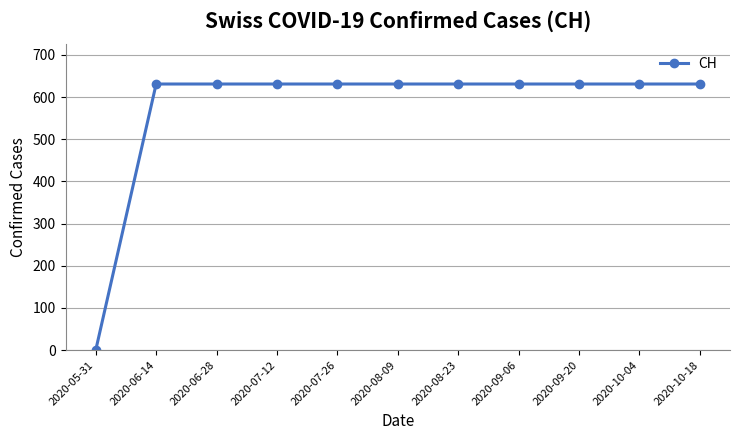

What position from the left is 2020-08-23?

7